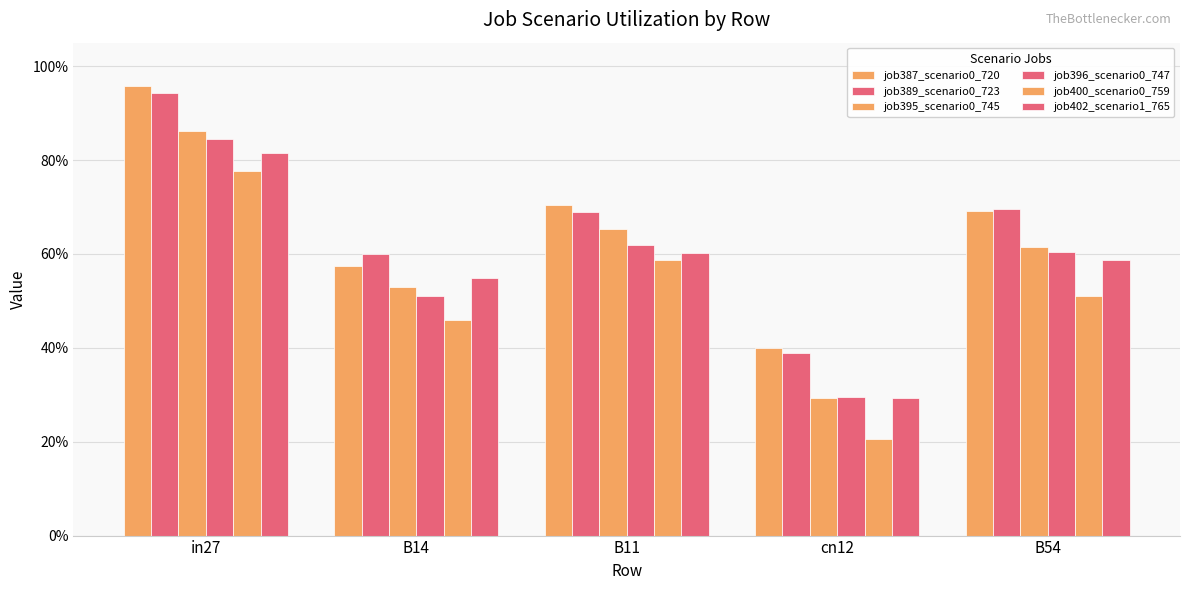

Does the chart contain stacked bars?

No